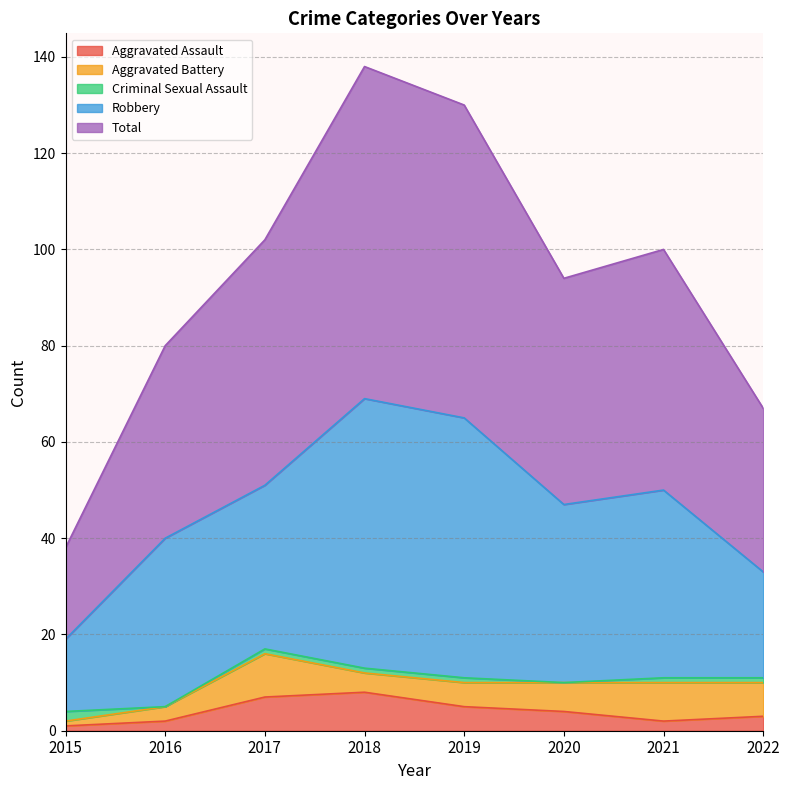

At which label is Aggravated Battery closest to 5?

2019